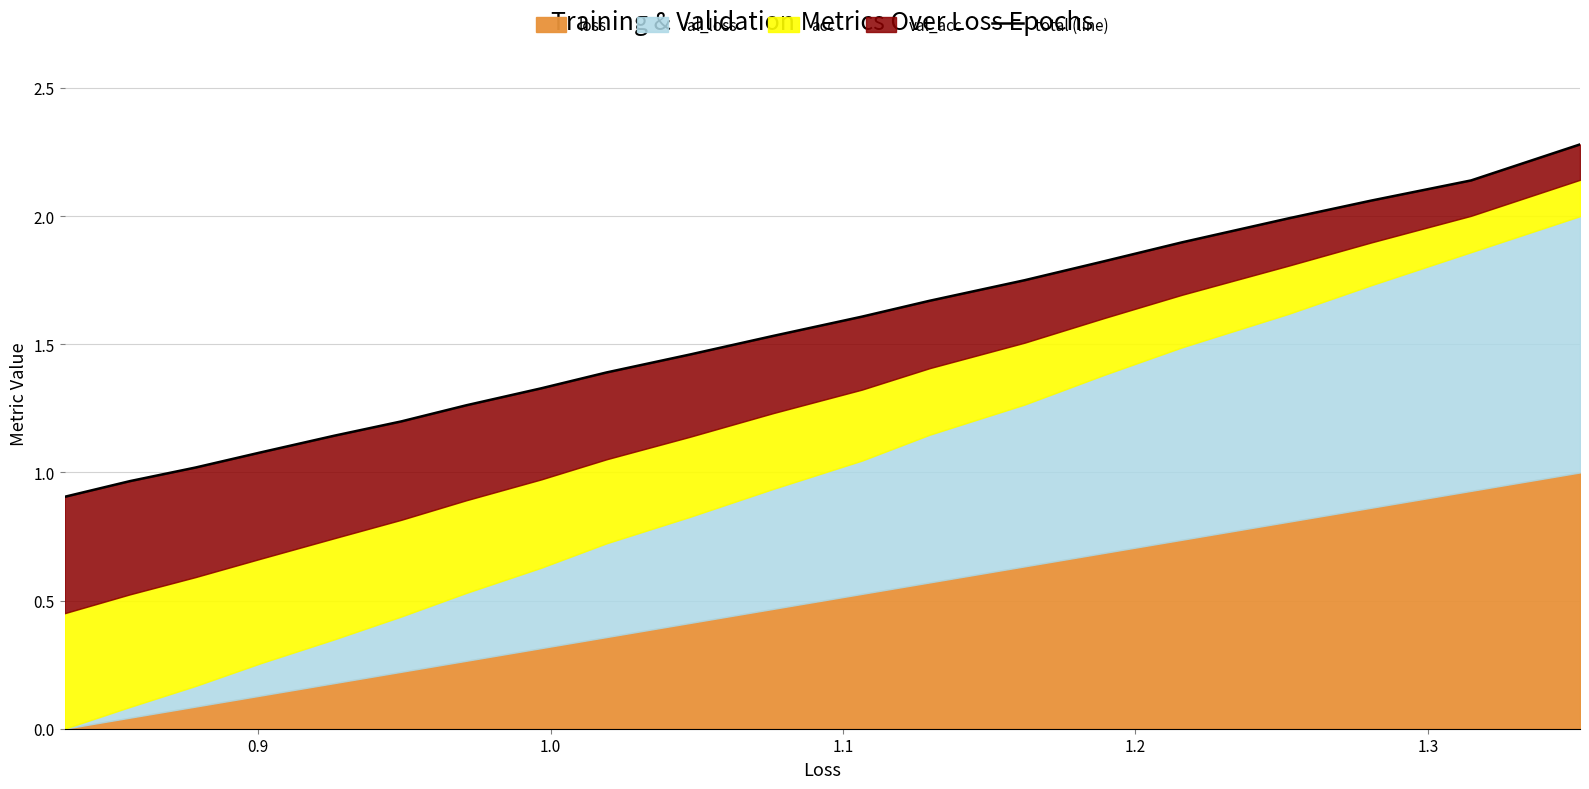

What is the sum of all values?

30.5